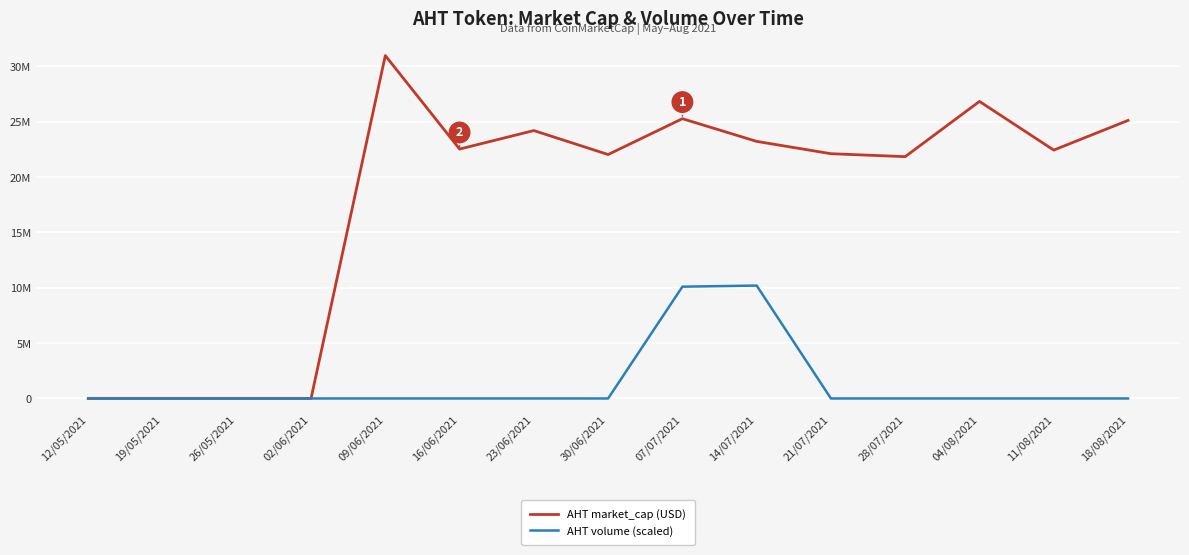

Reading right to left, what are all the values shown in this chart?

AHT market_cap (USD): 25119985.6	22439843.1	26837353.1	21847115.3	22113829.9	23226305.8	25277216.1	22040028.3	24203909.3	22532484.6	30979256.4	0.0	0.0	0.0	0.0
AHT volume (scaled): 0.0	0.0	0.0	0.0	0.0	10200000.0	10100000.0	0.0	0.0	0.0	0.0	0.0	0.0	0.0	0.0